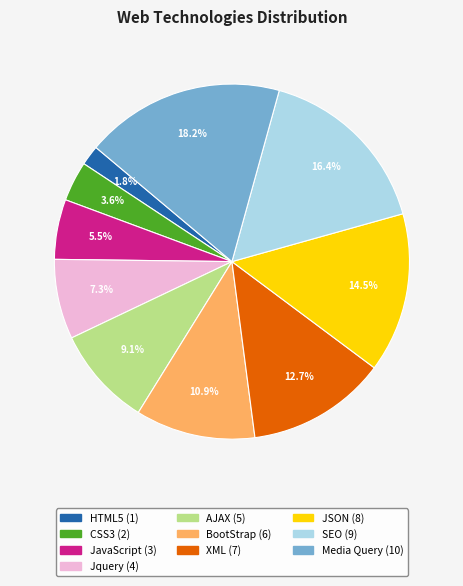

What portion of the pie excludes HTML5?

98.2%